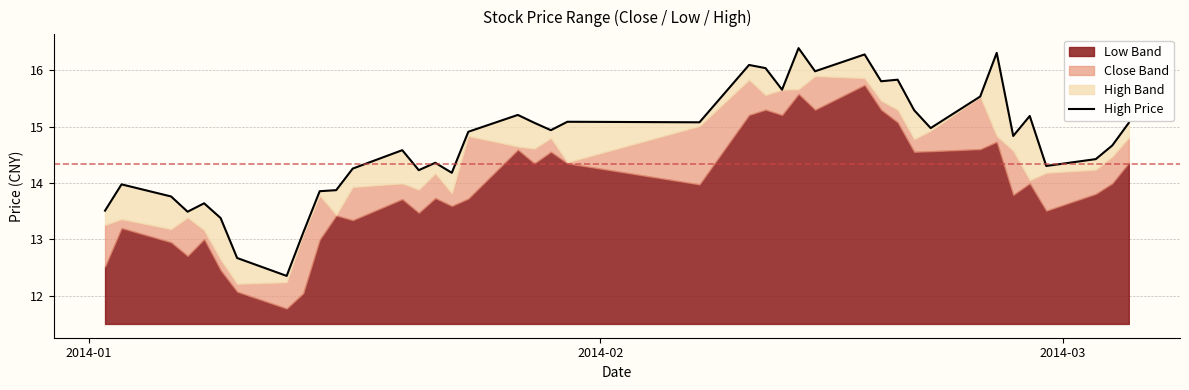

What is the smallest value displayed?

12.4